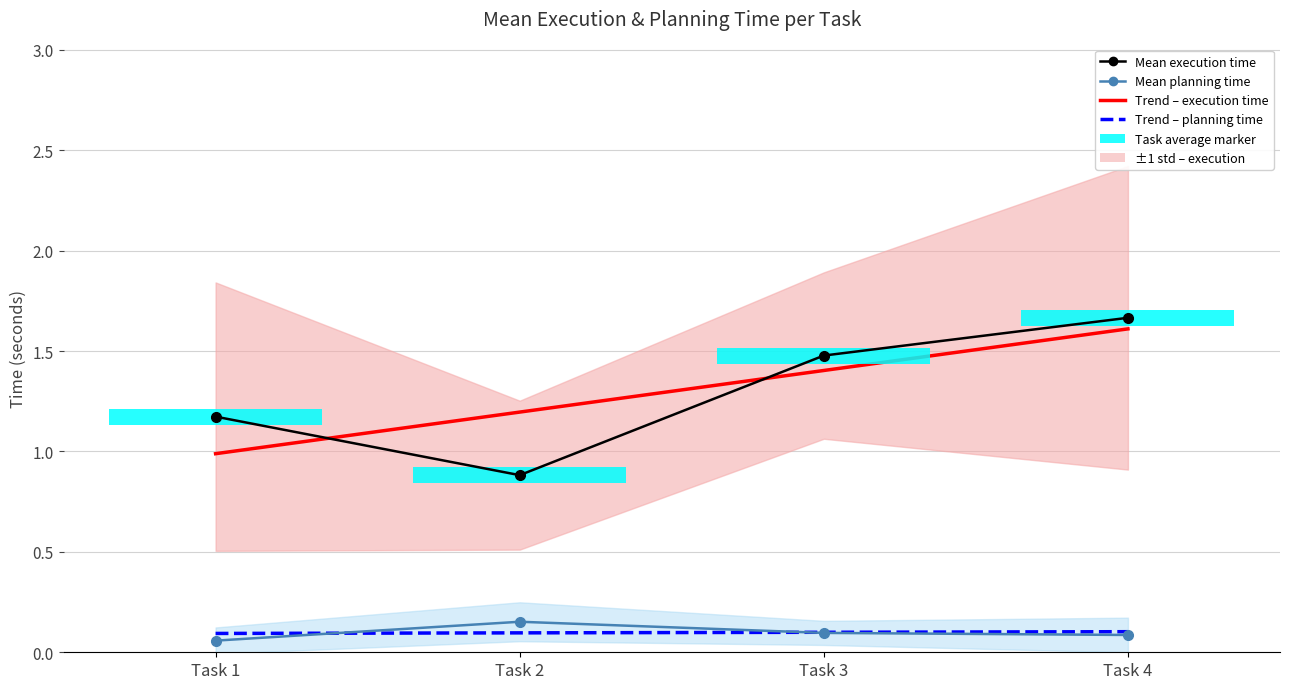

Is it true that Mean execution time equals 0.9 at Task 3?

False